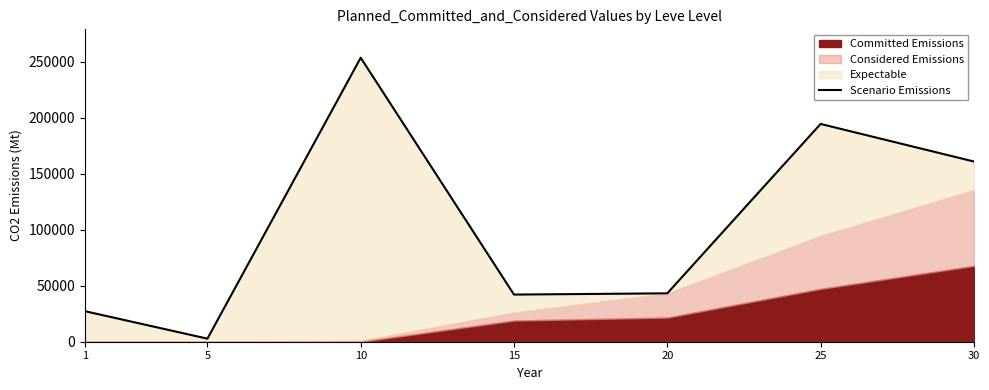

The value at 1 is 27289. True or false?

True